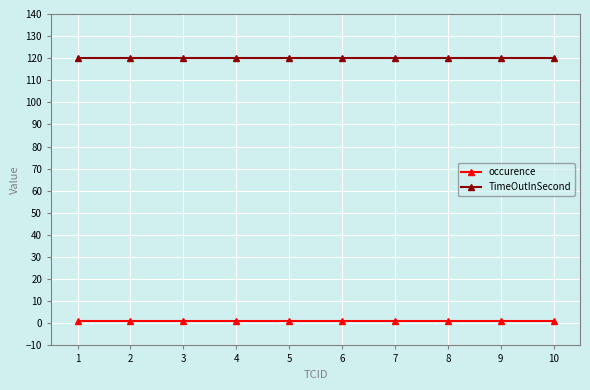

True or false: occurence and TimeOutInSecond cross at least once.

False